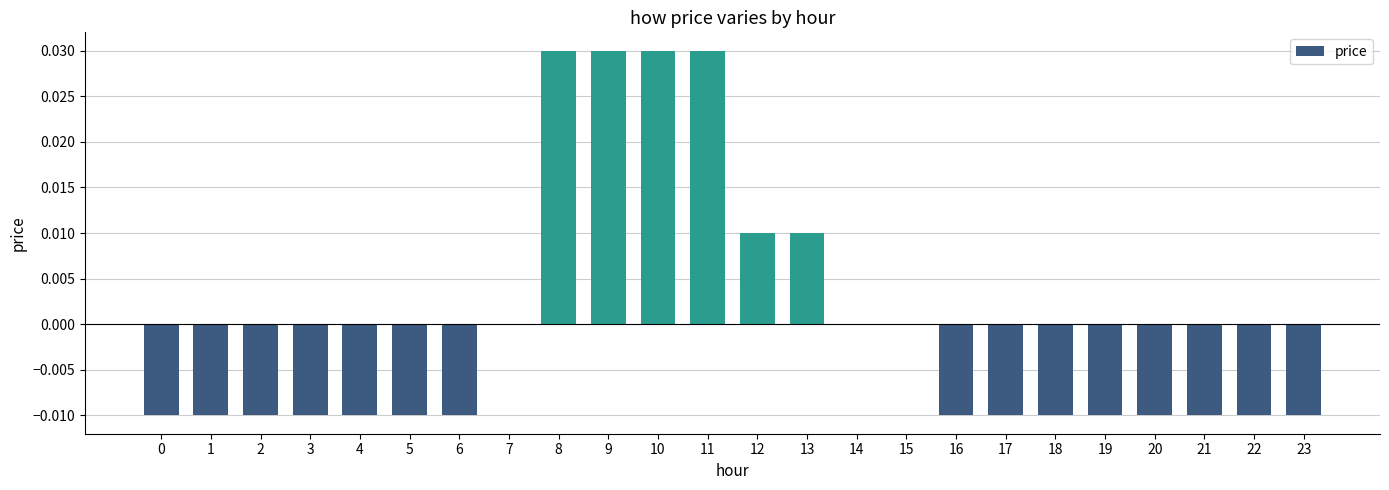

Which has a higher value, 12 or 1?

12